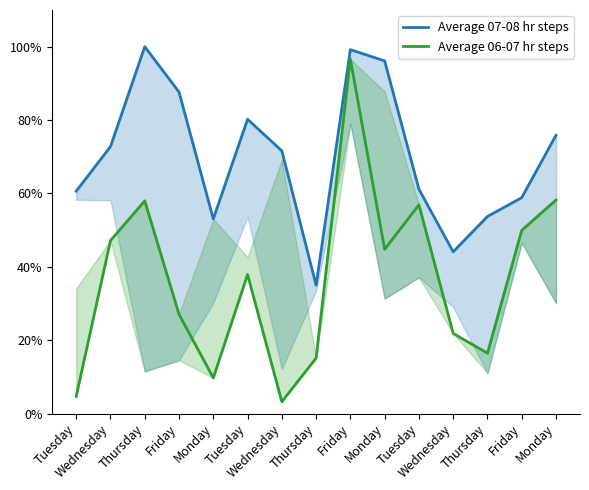

Rank the categories by Average 07-08 hr steps value from lowest to highest.

Thursday, Wednesday, Monday, Thursday, Friday, Tuesday, Tuesday, Wednesday, Wednesday, Monday, Tuesday, Friday, Monday, Friday, Thursday